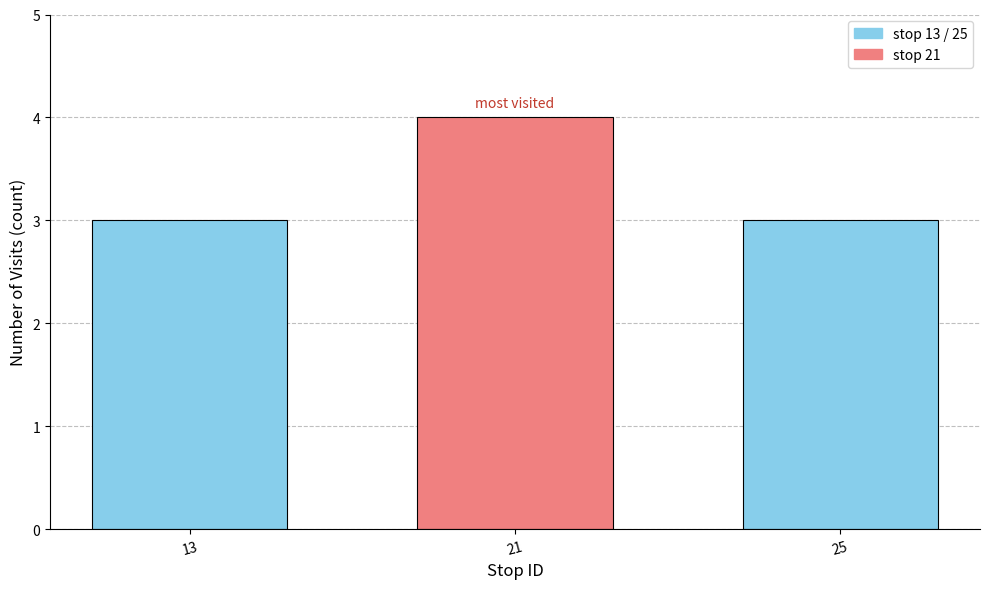

What is the greatest value displayed?

4